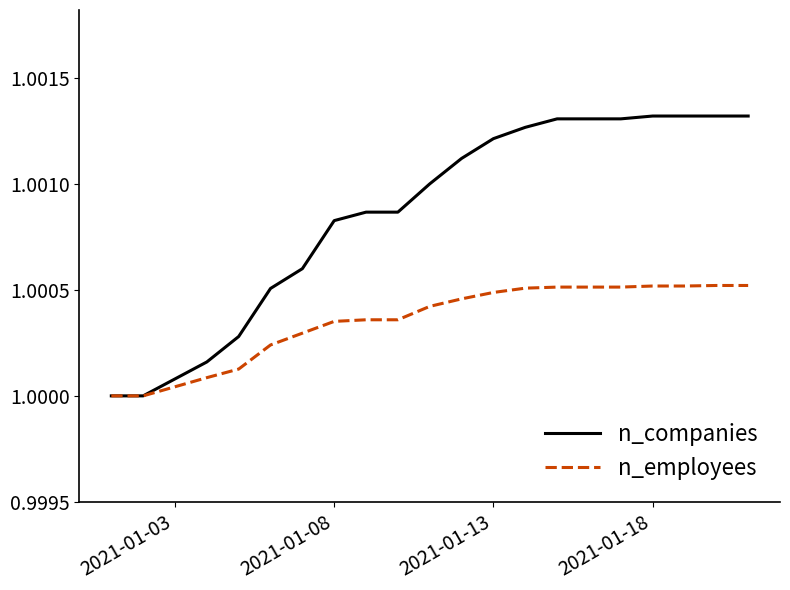

Which series has the largest range (max minus min)?

n_companies